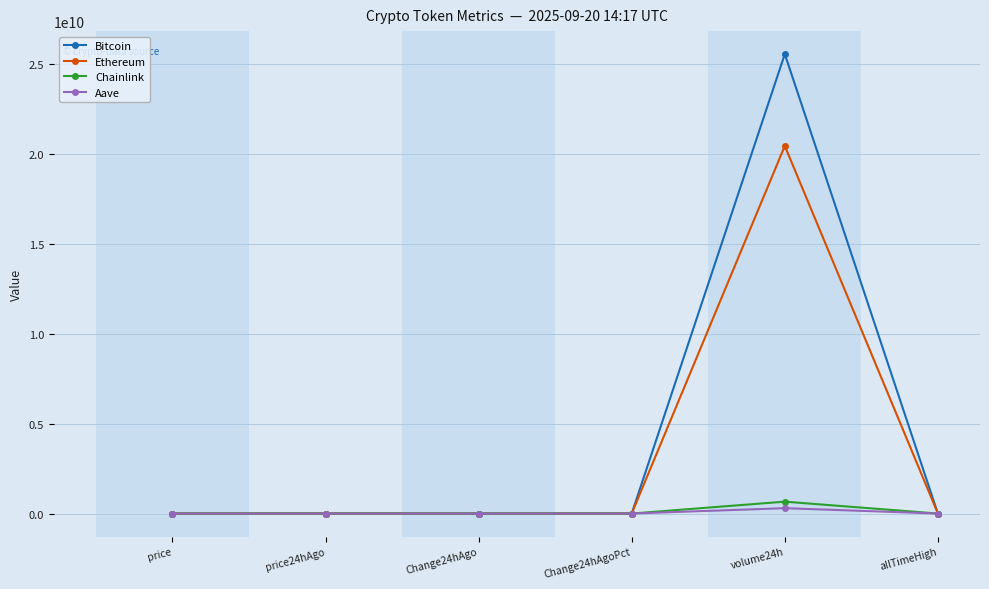

What is the greatest value displayed?

25538535763.0